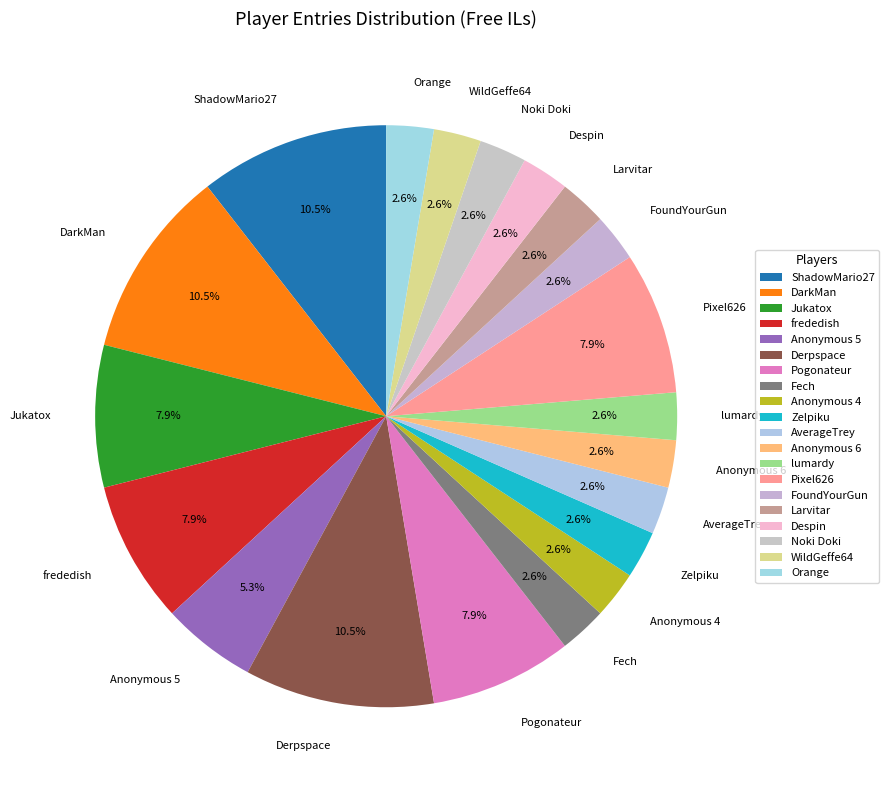

Is Zelpiku the majority of the pie?

No